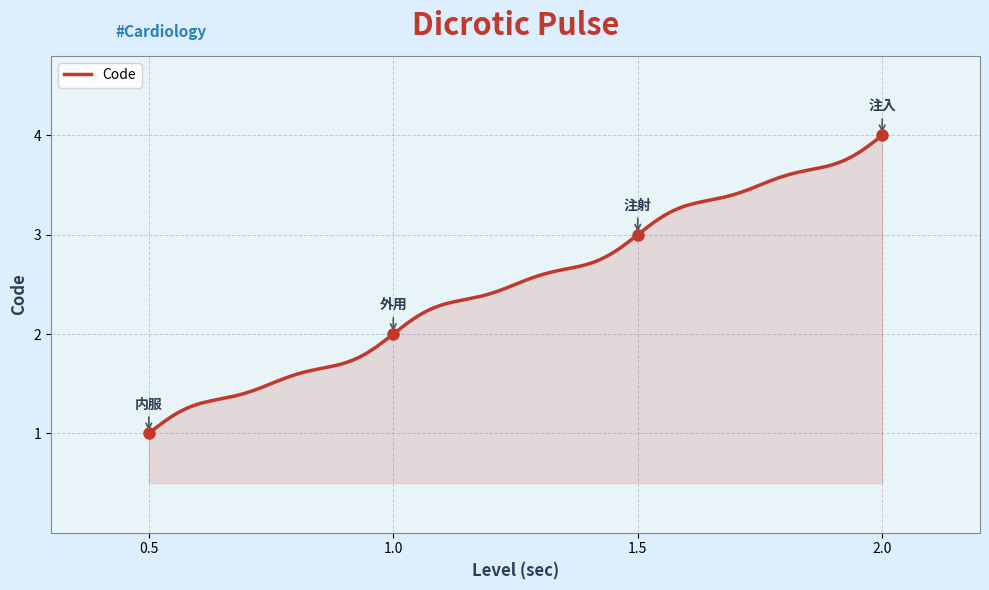

What is the difference between the maximum and second lowest values?

2